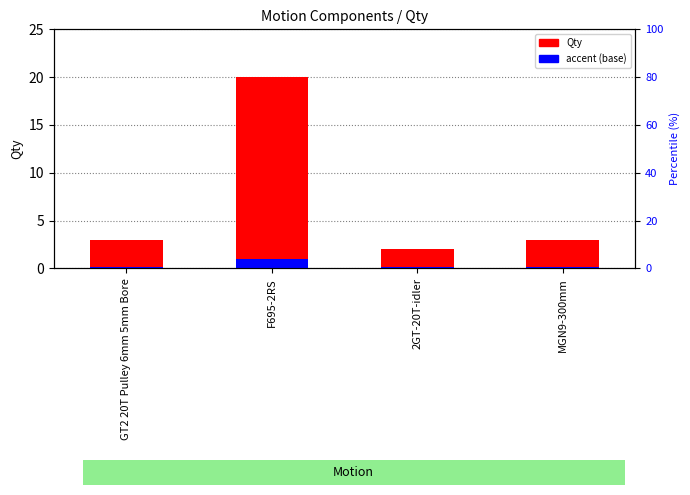

What is the average value of the accent (base) series?

0.4